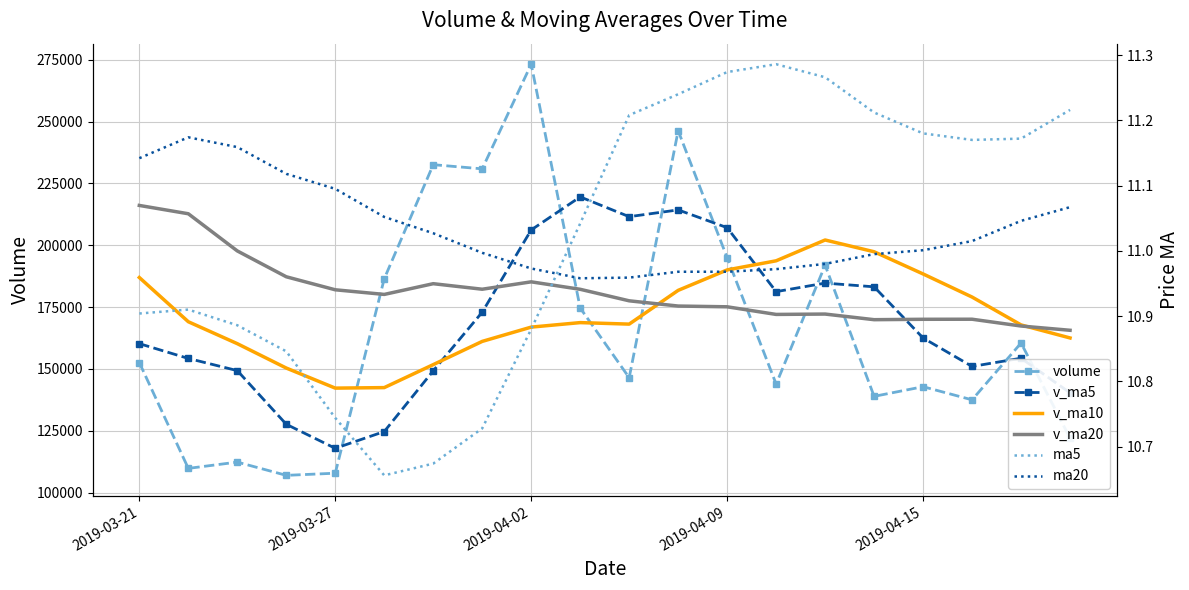

What is the minimum value shown in the chart?

10.7